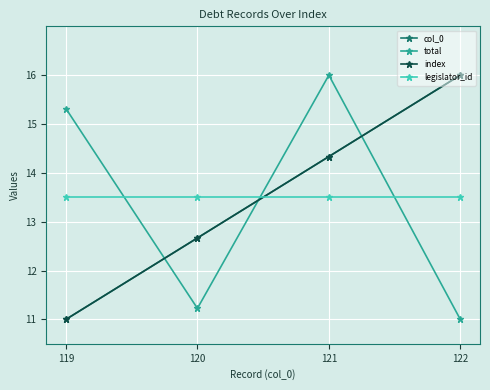

Is this an area chart (filled region under the line)?

No